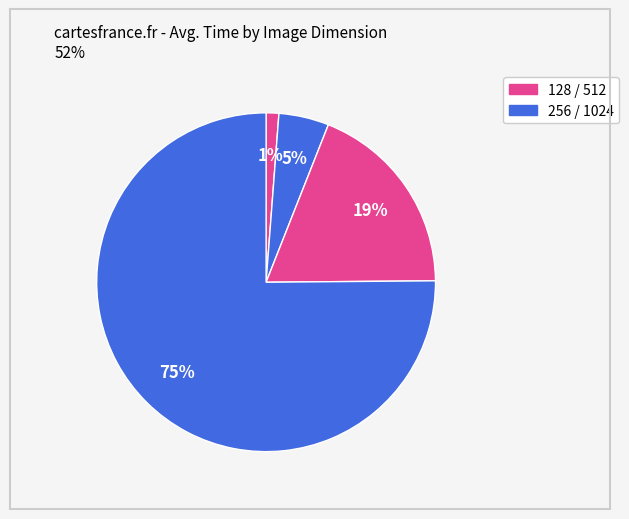

Which slice represents more than half of the pie?

1024